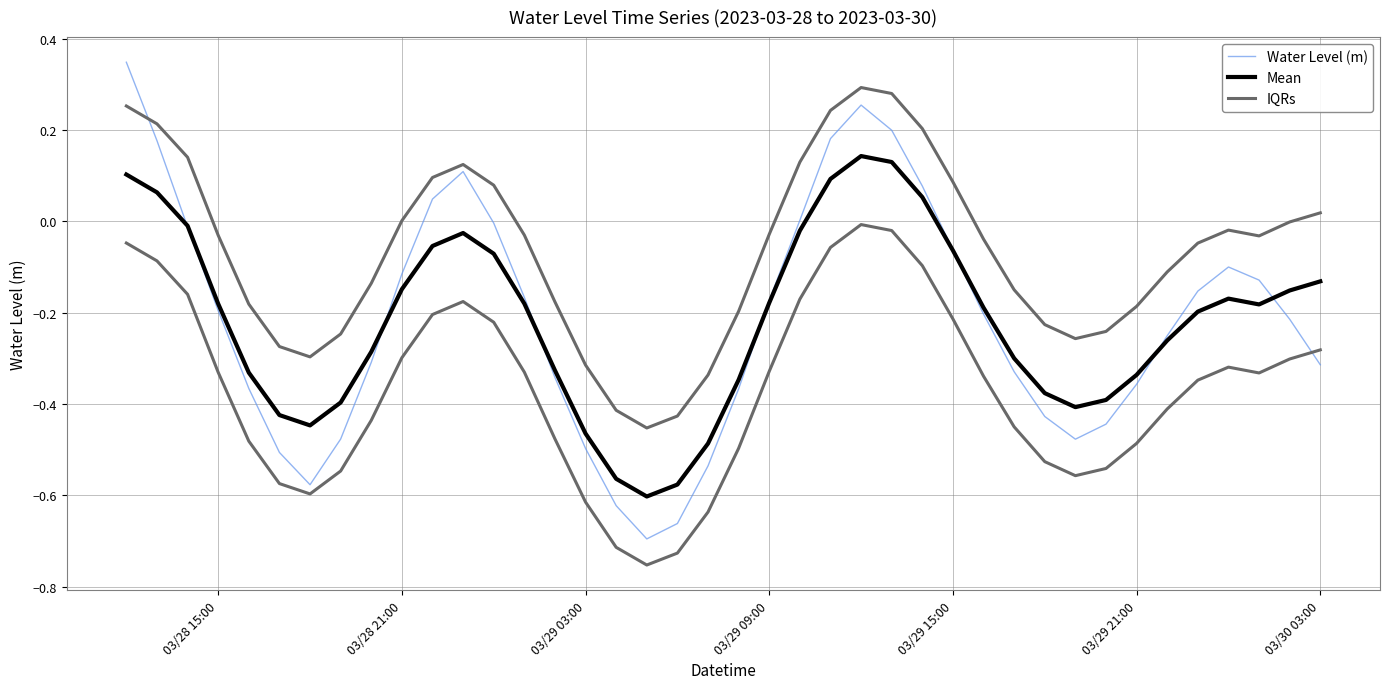

Reading right to left, list all the values displayed in this chart.

Water Level (m): -0.3	-0.2	-0.1	-0.1	-0.2	-0.3	-0.4	-0.4	-0.5	-0.4	-0.3	-0.2	-0.1	0.1	0.2	0.3	0.2	0.0	-0.2	-0.4	-0.5	-0.7	-0.7	-0.6	-0.5	-0.3	-0.2	-0.0	0.1	0.0	-0.1	-0.3	-0.5	-0.6	-0.5	-0.4	-0.2	-0.0	0.2	0.3
Mean: -0.1	-0.2	-0.2	-0.2	-0.2	-0.3	-0.3	-0.4	-0.4	-0.4	-0.3	-0.2	-0.1	0.1	0.1	0.1	0.1	-0.0	-0.2	-0.3	-0.5	-0.6	-0.6	-0.6	-0.5	-0.3	-0.2	-0.1	-0.0	-0.1	-0.1	-0.3	-0.4	-0.4	-0.4	-0.3	-0.2	-0.0	0.1	0.1
IQRs: 0.0	-0.0	-0.0	-0.0	-0.0	-0.1	-0.2	-0.2	-0.3	-0.2	-0.1	-0.0	0.1	0.2	0.3	0.3	0.2	0.1	-0.0	-0.2	-0.3	-0.4	-0.5	-0.4	-0.3	-0.2	-0.0	0.1	0.1	0.1	0.0	-0.1	-0.2	-0.3	-0.3	-0.2	-0.0	0.1	0.2	0.3